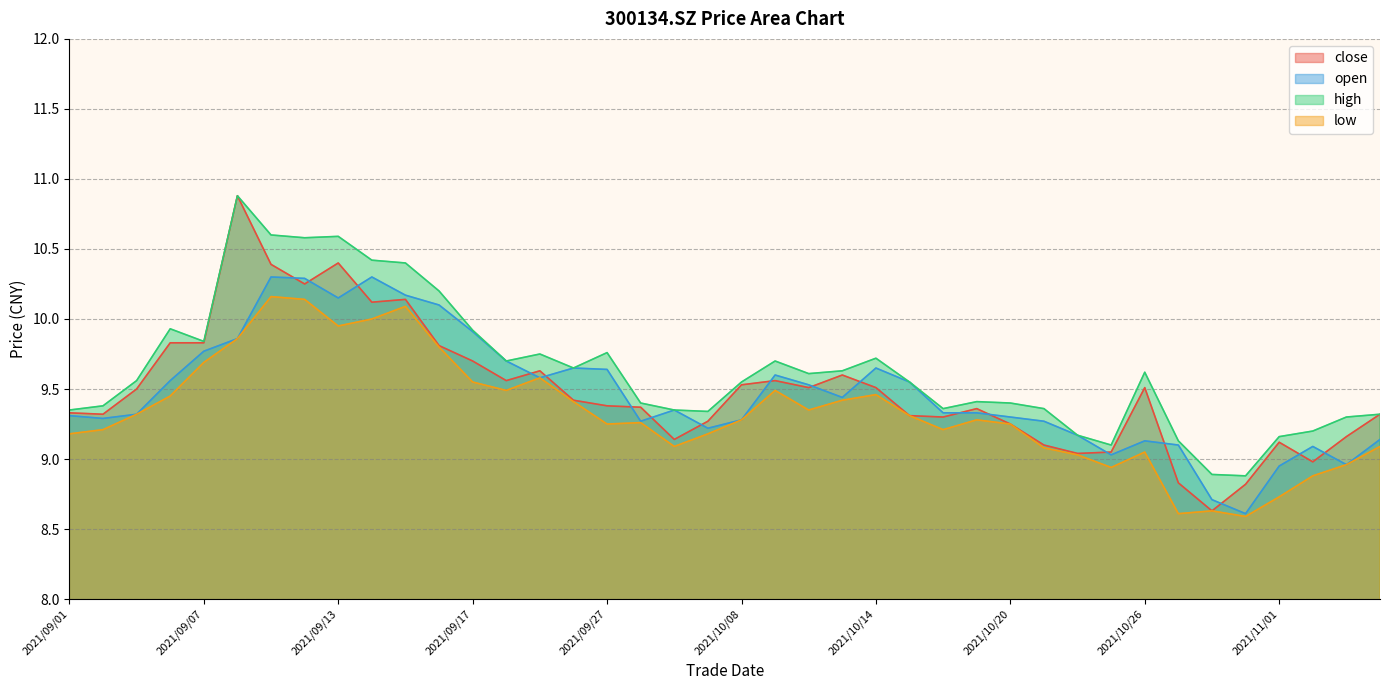

What is the label of the 31st point from the right?

2021/09/14